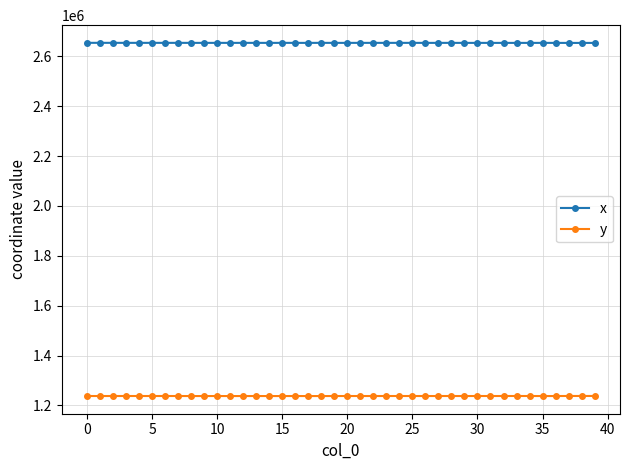

True or false: y and x cross at least once.

False